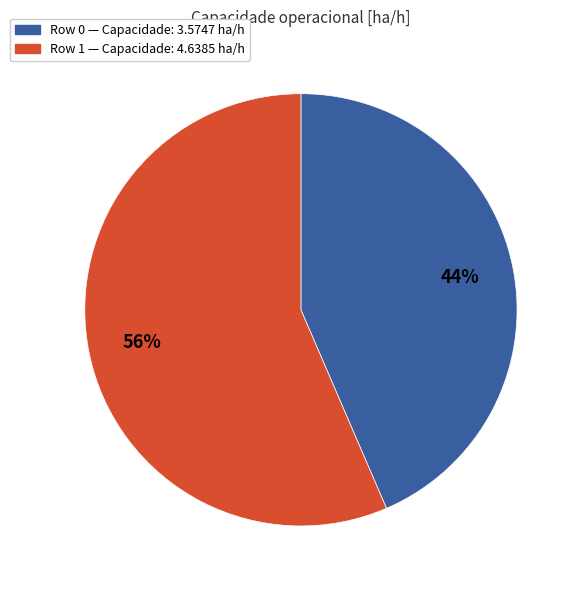

To the nearest percent, what is the average slice percentage?

50%